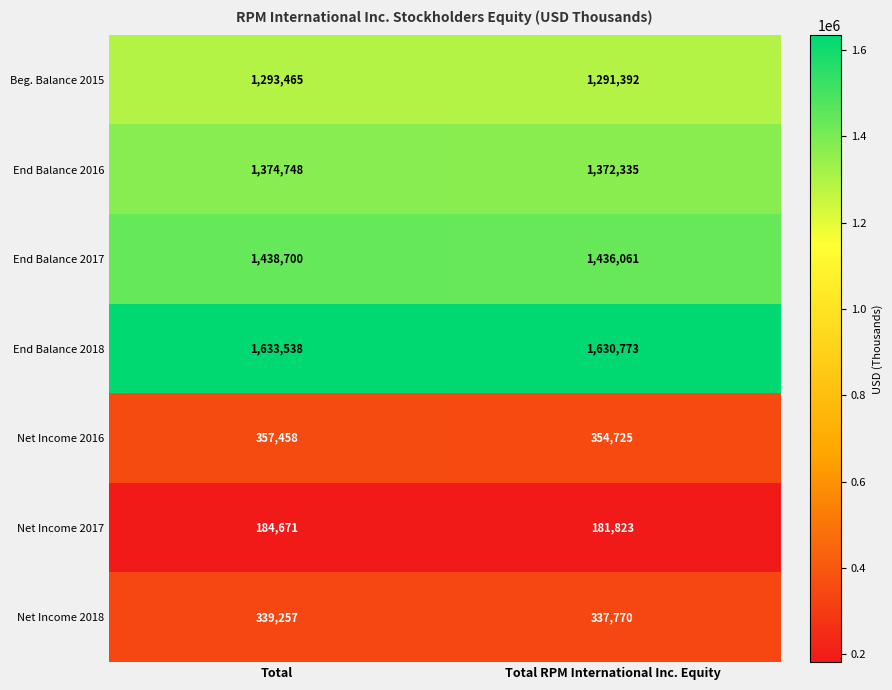

Reading right to left, list all the values displayed in this chart.

Beg. Balance 2015: Total RPM International Inc. Equity=1291392	Total=1293465
End Balance 2016: Total RPM International Inc. Equity=1372335	Total=1374748
End Balance 2017: Total RPM International Inc. Equity=1436061	Total=1438700
End Balance 2018: Total RPM International Inc. Equity=1630773	Total=1633538
Net Income 2016: Total RPM International Inc. Equity=354725	Total=357458
Net Income 2017: Total RPM International Inc. Equity=181823	Total=184671
Net Income 2018: Total RPM International Inc. Equity=337770	Total=339257